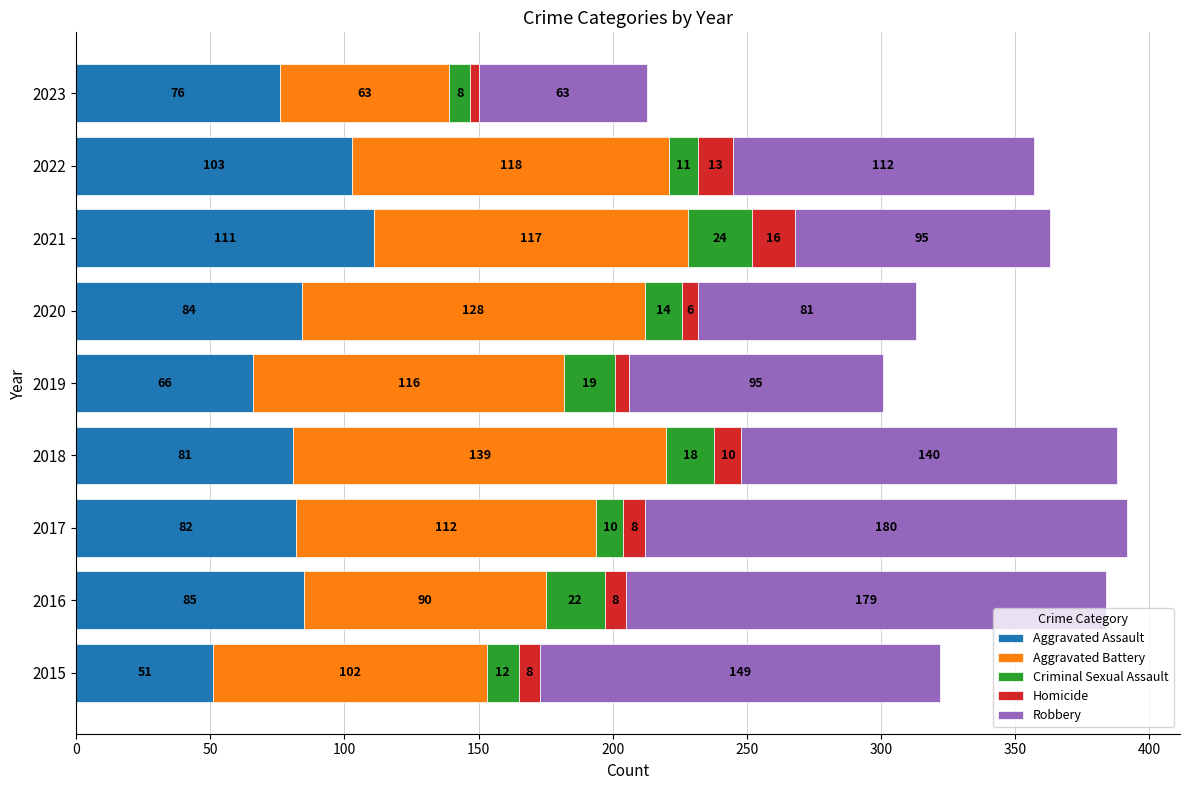

What is the difference between the second highest and minimum values in the Aggravated Assault series?

52